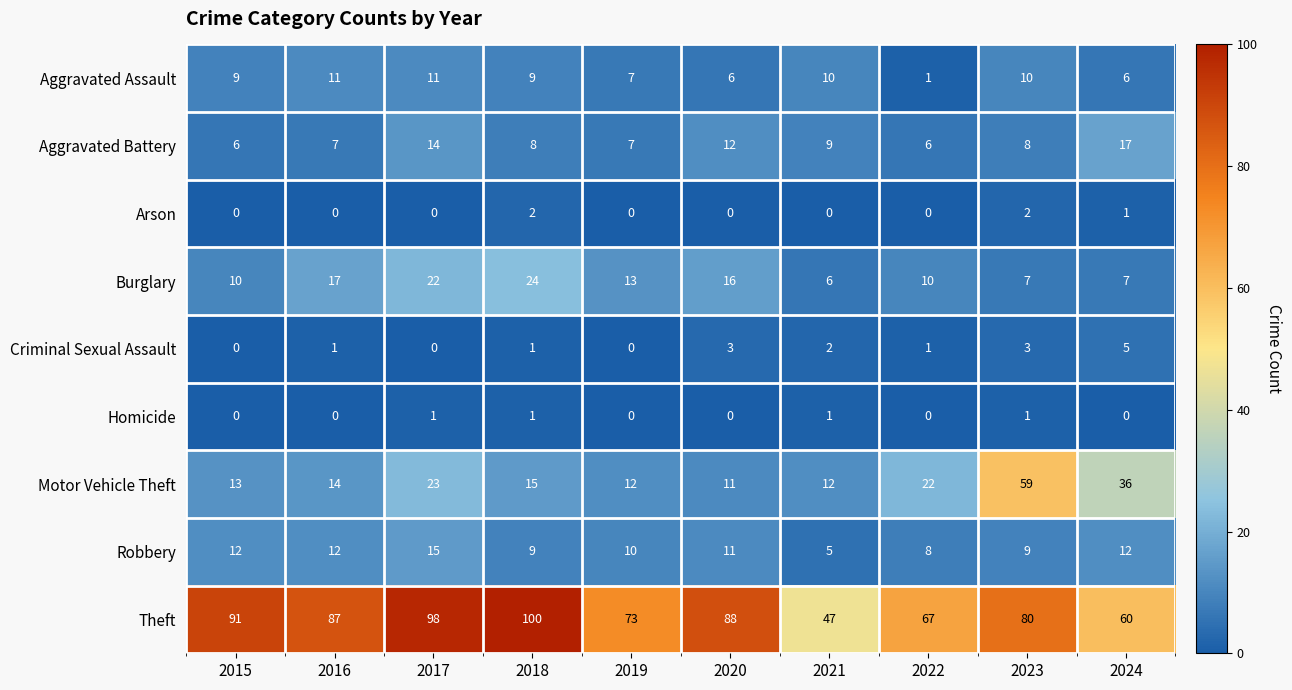

What is the maximum value shown in the chart?

100